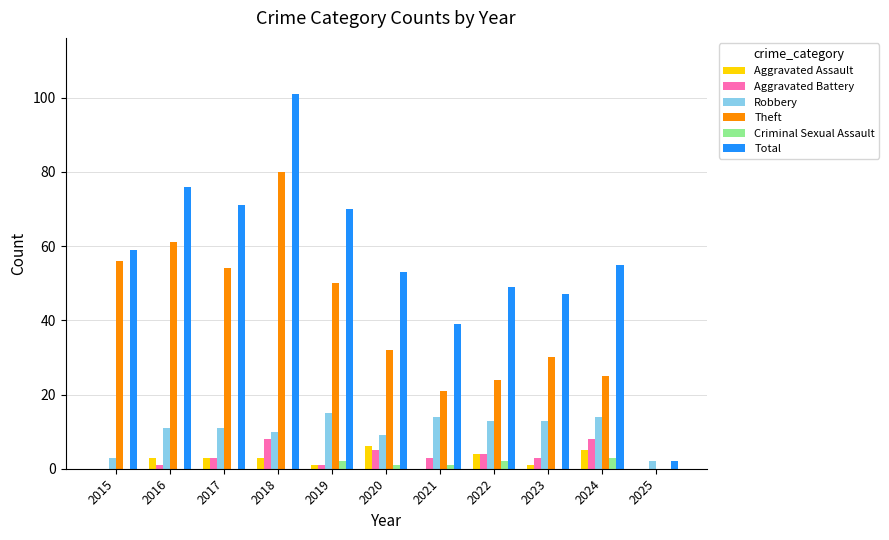

Reading right to left, extract all data points from this chart.

Aggravated Assault: 2025=0	2024=5	2023=1	2022=4	2021=0	2020=6	2019=1	2018=3	2017=3	2016=3	2015=0
Aggravated Battery: 2025=0	2024=8	2023=3	2022=4	2021=3	2020=5	2019=1	2018=8	2017=3	2016=1	2015=0
Robbery: 2025=2	2024=14	2023=13	2022=13	2021=14	2020=9	2019=15	2018=10	2017=11	2016=11	2015=3
Theft: 2025=0	2024=25	2023=30	2022=24	2021=21	2020=32	2019=50	2018=80	2017=54	2016=61	2015=56
Criminal Sexual Assault: 2025=0	2024=3	2023=0	2022=2	2021=1	2020=1	2019=2	2018=0	2017=0	2016=0	2015=0
Total: 2025=2	2024=55	2023=47	2022=49	2021=39	2020=53	2019=70	2018=101	2017=71	2016=76	2015=59